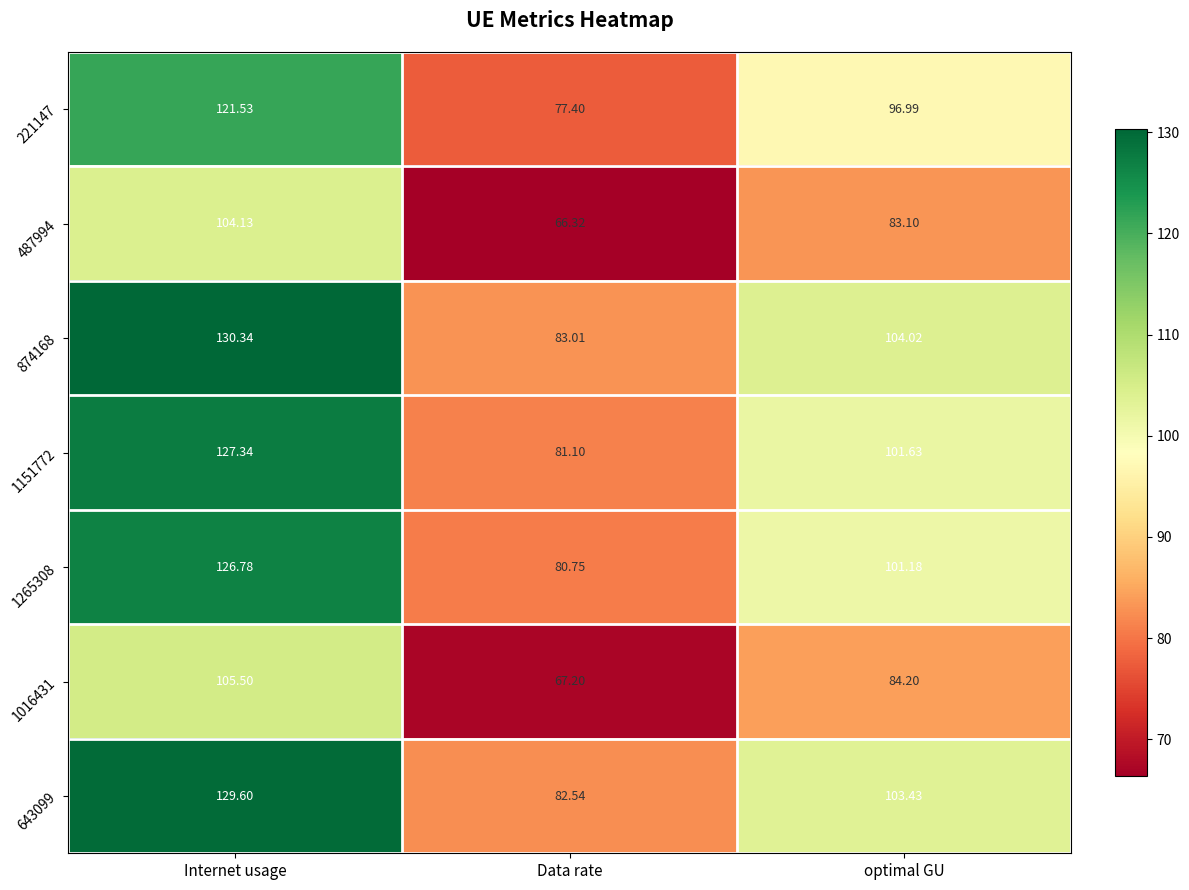

Where does the 1016431 series first go above 84?

Internet usage